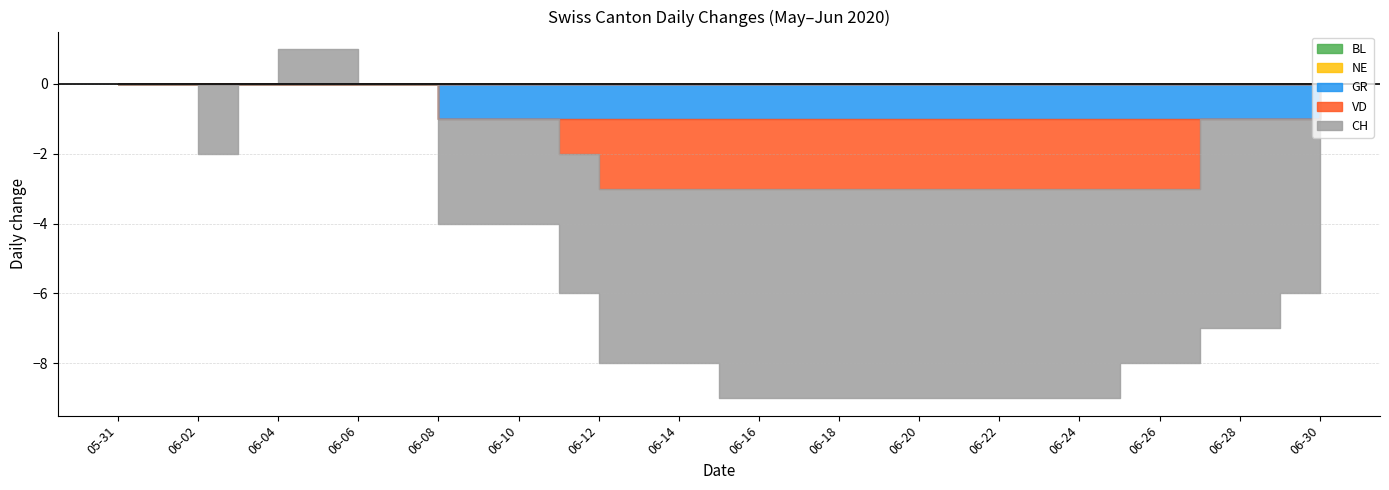

Reading left to right, list all the values displayed in this chart.

BL: 2020-05-31=0	2020-06-01=0	2020-06-02=0	2020-06-03=0	2020-06-04=0	2020-06-05=0	2020-06-06=0	2020-06-07=0	2020-06-08=0	2020-06-09=0	2020-06-10=0	2020-06-11=0	2020-06-12=0	2020-06-13=0	2020-06-14=0	2020-06-15=0	2020-06-16=0	2020-06-17=0	2020-06-18=0	2020-06-19=0	2020-06-20=0	2020-06-21=0	2020-06-22=0	2020-06-23=0	2020-06-24=0	2020-06-25=0	2020-06-26=0	2020-06-27=0	2020-06-28=0	2020-06-29=0	2020-06-30=0
NE: 2020-05-31=0	2020-06-01=0	2020-06-02=0	2020-06-03=0	2020-06-04=0	2020-06-05=0	2020-06-06=0	2020-06-07=0	2020-06-08=0	2020-06-09=0	2020-06-10=0	2020-06-11=0	2020-06-12=0	2020-06-13=0	2020-06-14=0	2020-06-15=0	2020-06-16=0	2020-06-17=0	2020-06-18=0	2020-06-19=0	2020-06-20=0	2020-06-21=0	2020-06-22=0	2020-06-23=0	2020-06-24=0	2020-06-25=0	2020-06-26=0	2020-06-27=0	2020-06-28=0	2020-06-29=0	2020-06-30=0
GR: 2020-05-31=0	2020-06-01=0	2020-06-02=0	2020-06-03=0	2020-06-04=0	2020-06-05=0	2020-06-06=0	2020-06-07=0	2020-06-08=-1	2020-06-09=-1	2020-06-10=-1	2020-06-11=-1	2020-06-12=-1	2020-06-13=-1	2020-06-14=-1	2020-06-15=-1	2020-06-16=-1	2020-06-17=-1	2020-06-18=-1	2020-06-19=-1	2020-06-20=-1	2020-06-21=-1	2020-06-22=-1	2020-06-23=-1	2020-06-24=-1	2020-06-25=-1	2020-06-26=-1	2020-06-27=-1	2020-06-28=-1	2020-06-29=-1	2020-06-30=0
VD: 2020-05-31=0	2020-06-01=0	2020-06-02=0	2020-06-03=0	2020-06-04=0	2020-06-05=0	2020-06-06=0	2020-06-07=0	2020-06-08=0	2020-06-09=0	2020-06-10=0	2020-06-11=-1	2020-06-12=-2	2020-06-13=-2	2020-06-14=-2	2020-06-15=-2	2020-06-16=-2	2020-06-17=-2	2020-06-18=-2	2020-06-19=-2	2020-06-20=-2	2020-06-21=-2	2020-06-22=-2	2020-06-23=-2	2020-06-24=-2	2020-06-25=-2	2020-06-26=-2	2020-06-27=0	2020-06-28=0	2020-06-29=0	2020-06-30=0
CH: 2020-05-31=0	2020-06-01=0	2020-06-02=-2	2020-06-03=0	2020-06-04=1	2020-06-05=1	2020-06-06=0	2020-06-07=0	2020-06-08=-3	2020-06-09=-3	2020-06-10=-3	2020-06-11=-4	2020-06-12=-5	2020-06-13=-5	2020-06-14=-5	2020-06-15=-6	2020-06-16=-6	2020-06-17=-6	2020-06-18=-6	2020-06-19=-6	2020-06-20=-6	2020-06-21=-6	2020-06-22=-6	2020-06-23=-6	2020-06-24=-6	2020-06-25=-5	2020-06-26=-5	2020-06-27=-6	2020-06-28=-6	2020-06-29=-5	2020-06-30=-6